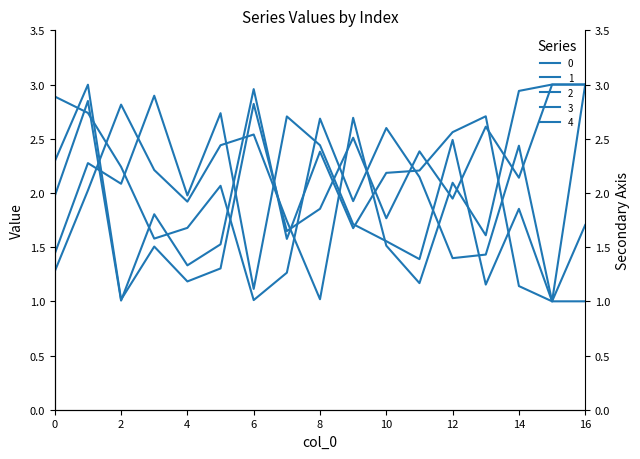

At which label is 4 closest to 2?

12